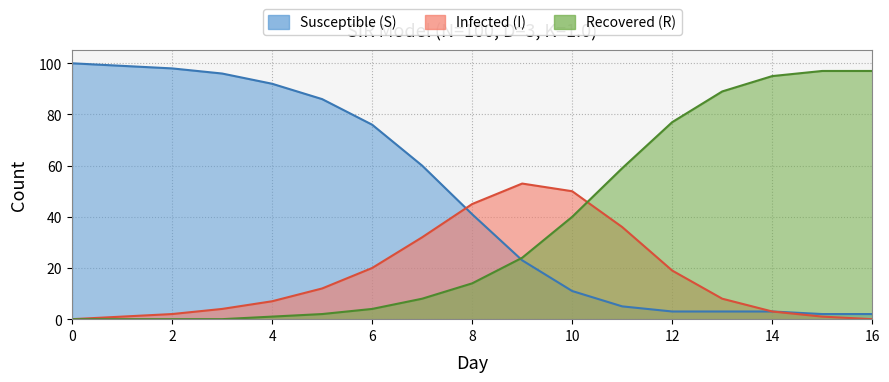

Read the R value at 4.

1